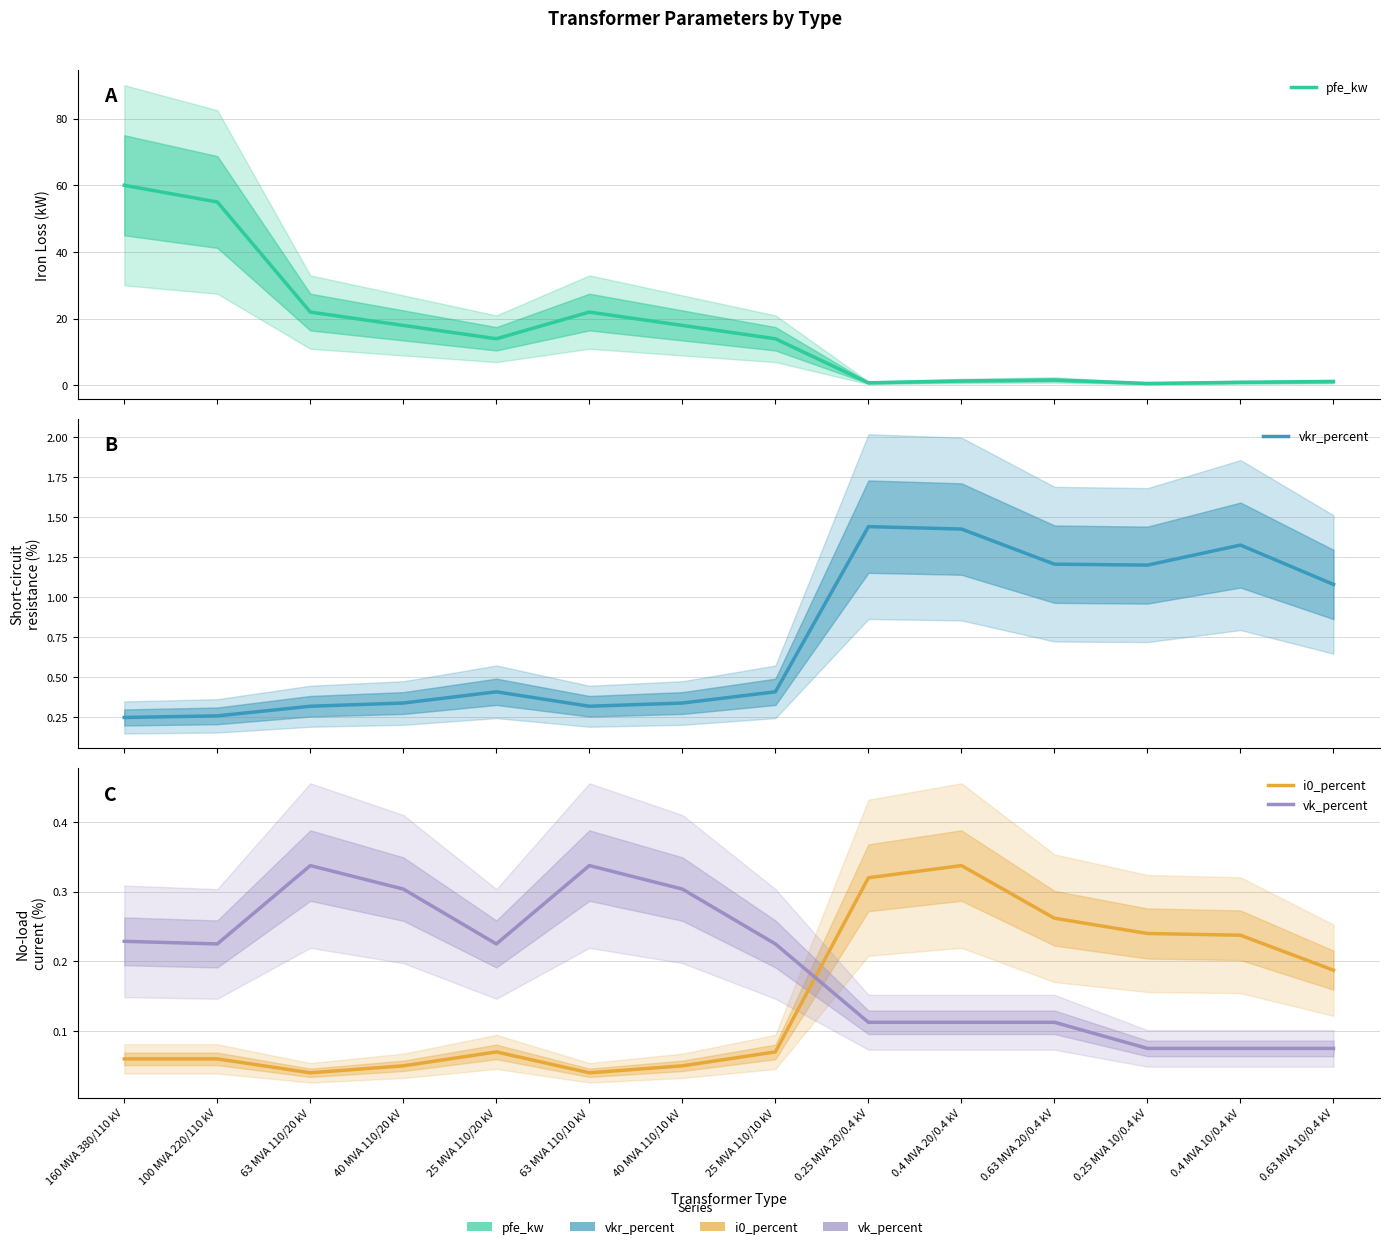

At 0.63 MVA 20/0.4 kV, list the series in order from smallest to largest.

vk_percent, i0_percent, vkr_percent, pfe_kw